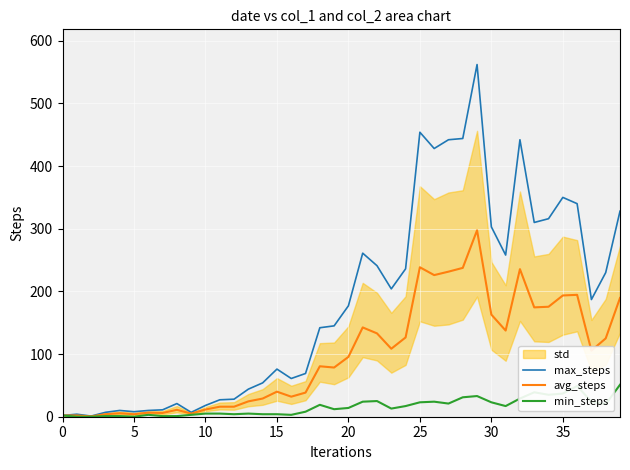

At which label does max_steps first exceed 177?

21